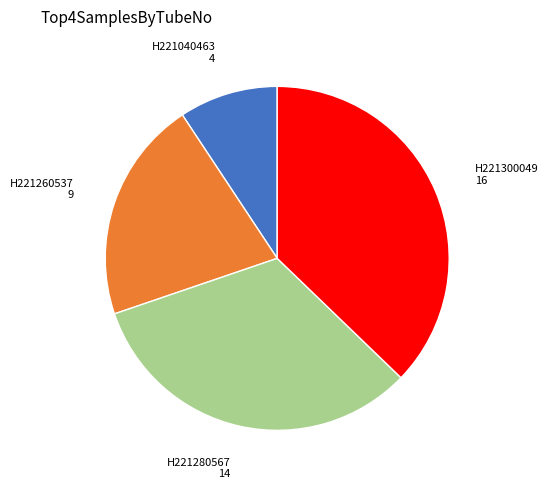

Is there a majority slice in this chart?

No